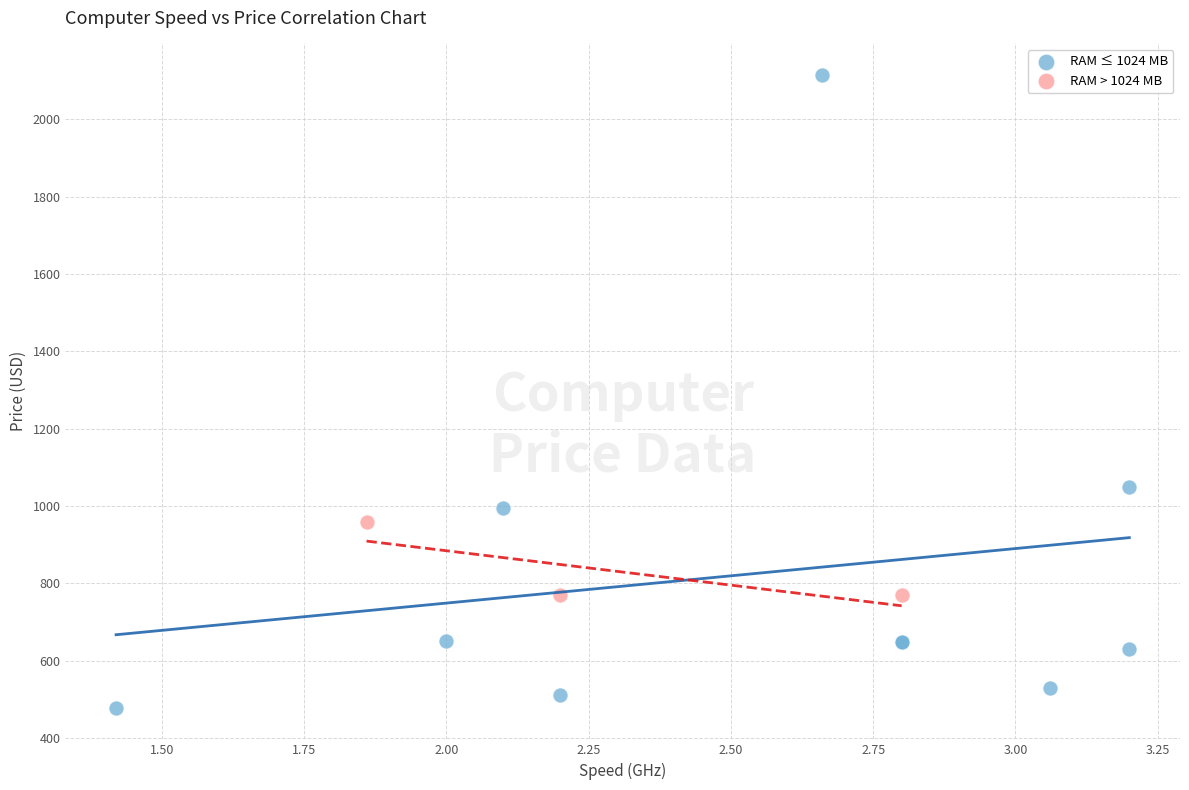

Which series has the widest spread of Y values?

RAM ≤ 1024 MB